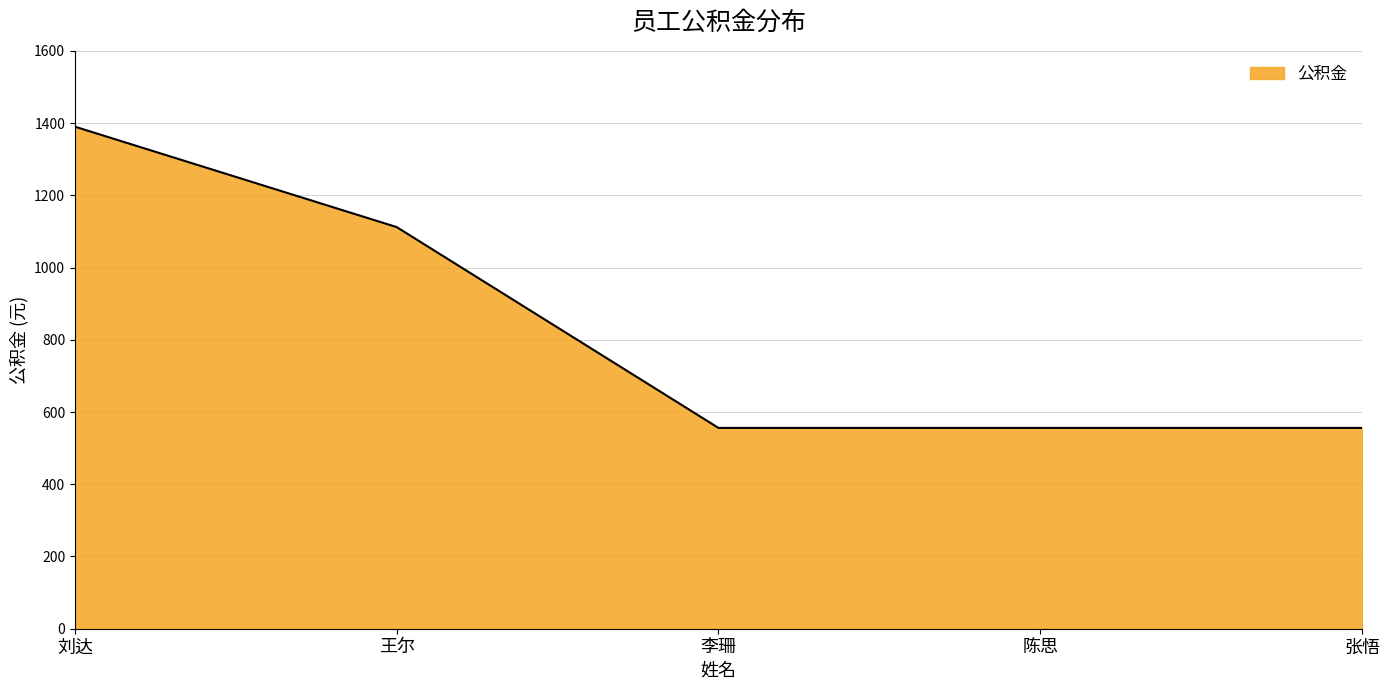

At which category does the chart reach its peak across all series?

刘达